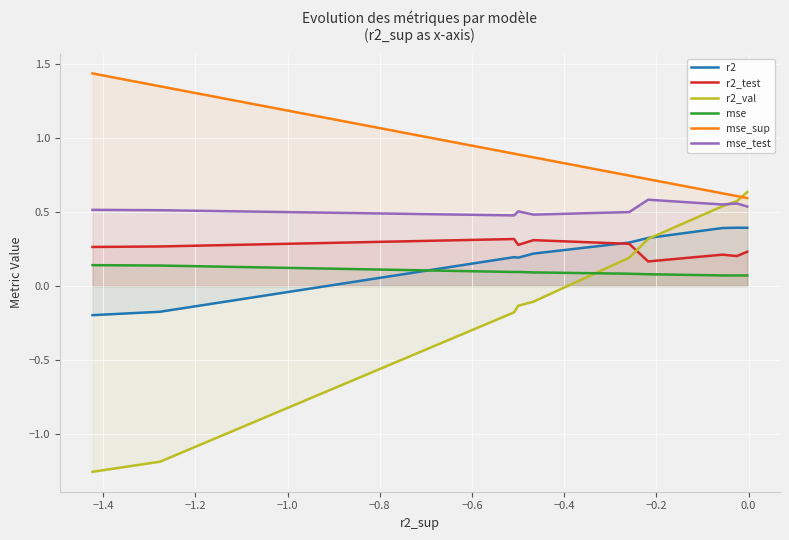

How many lines are shown in the chart?

6